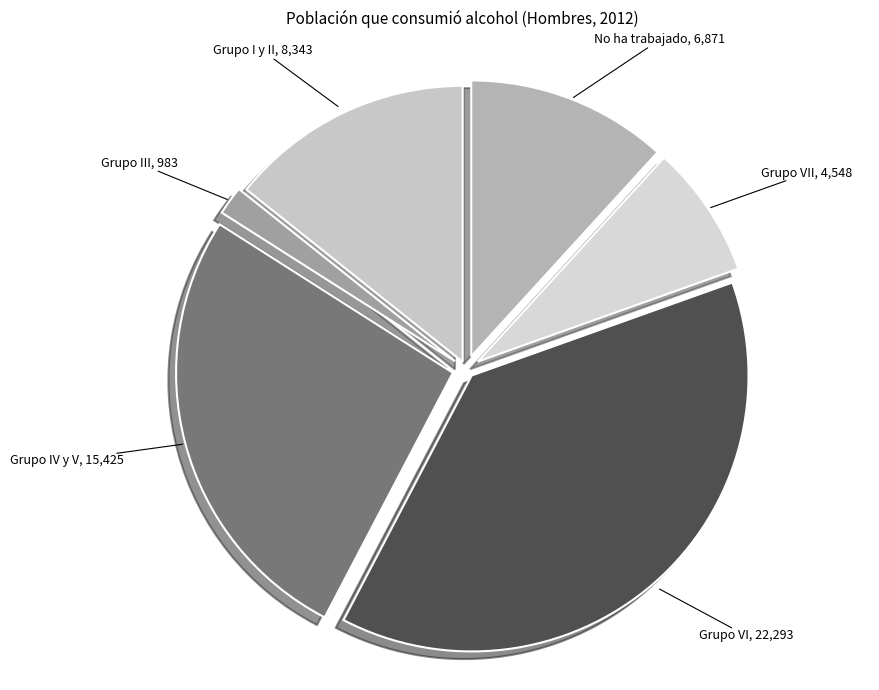

Count the number of slices in the pie.

6